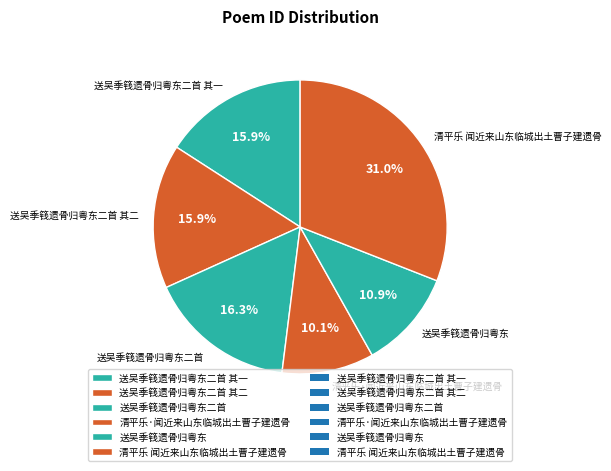

Is there a majority slice in this chart?

No